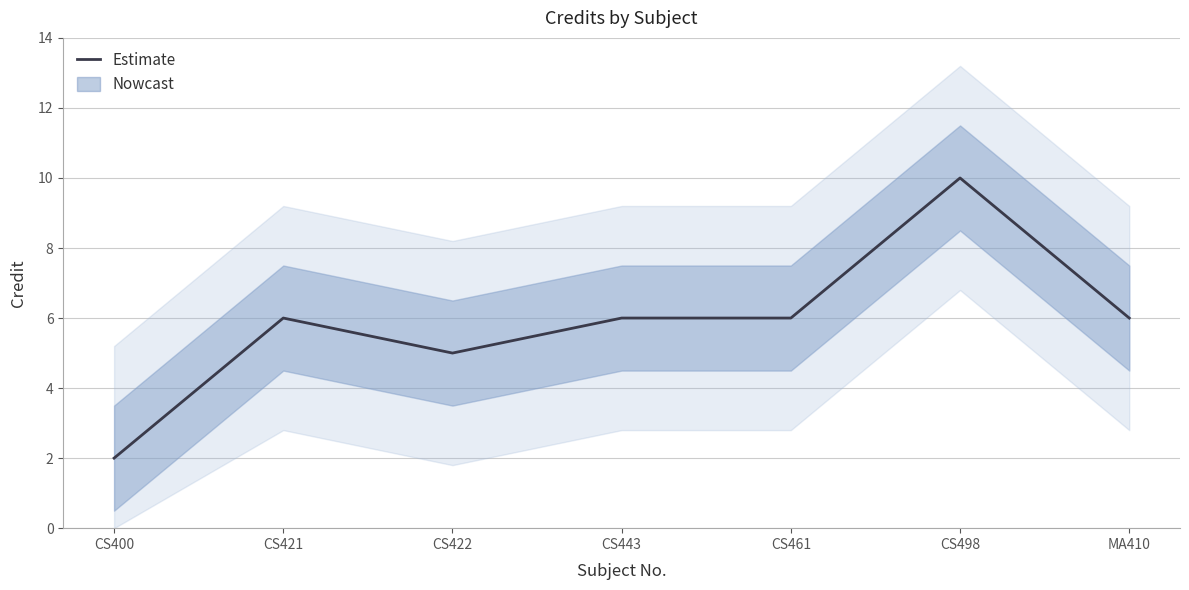

List the labels in order of value, largest first.

CS498, CS421, CS443, CS461, MA410, CS422, CS400